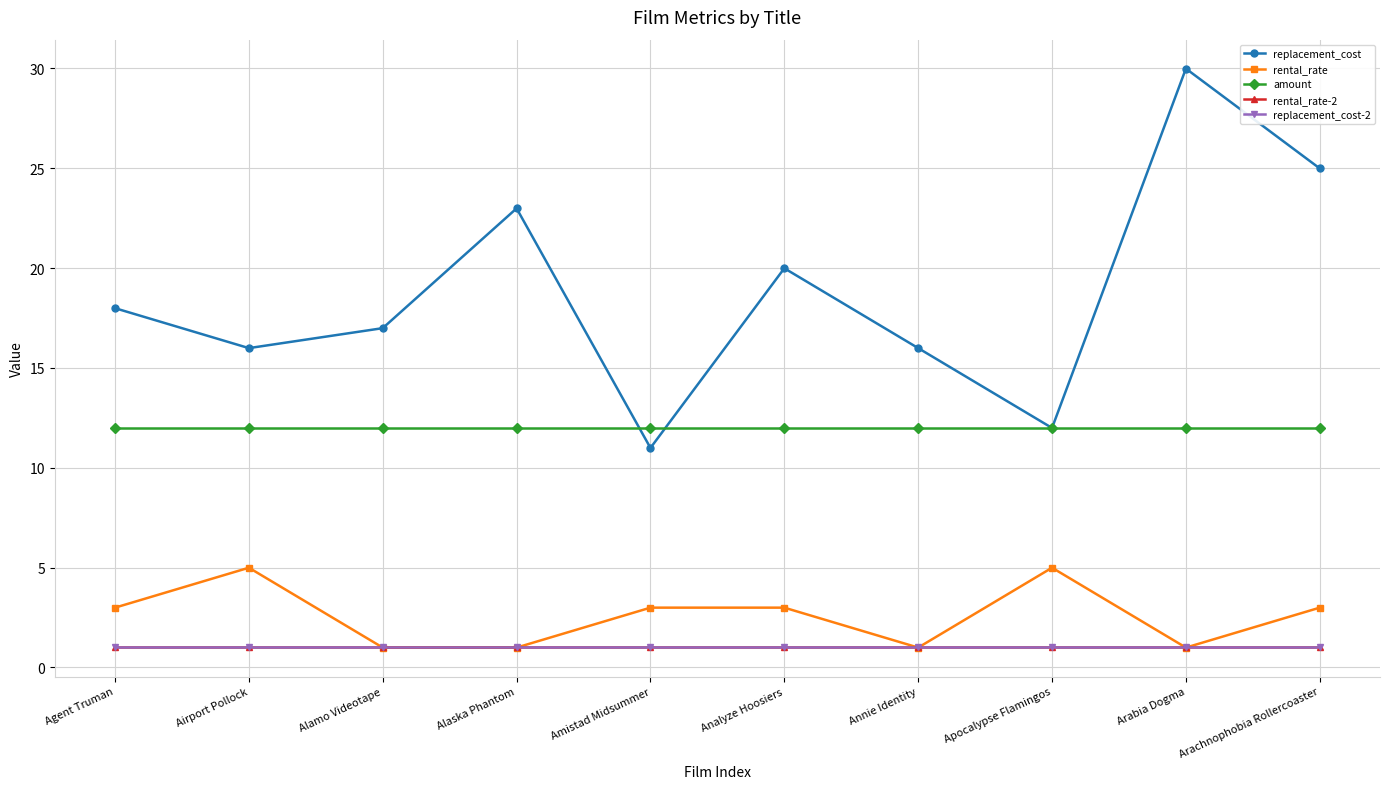

The value of replacement_cost at Analyze Hoosiers is 5.1. True or false?

False